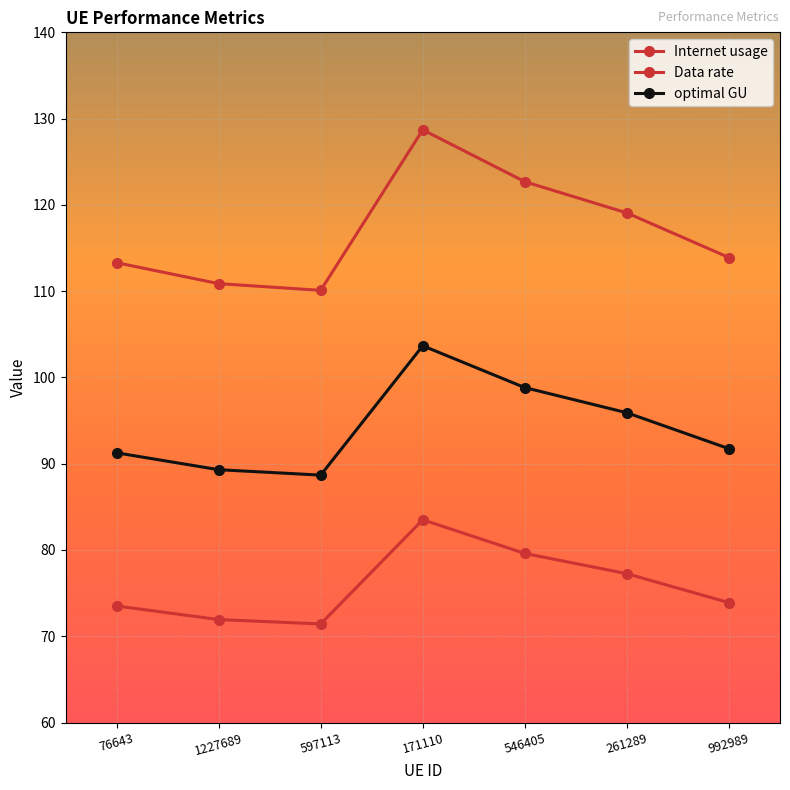

True or false: optimal GU and Internet usage cross at least once.

False